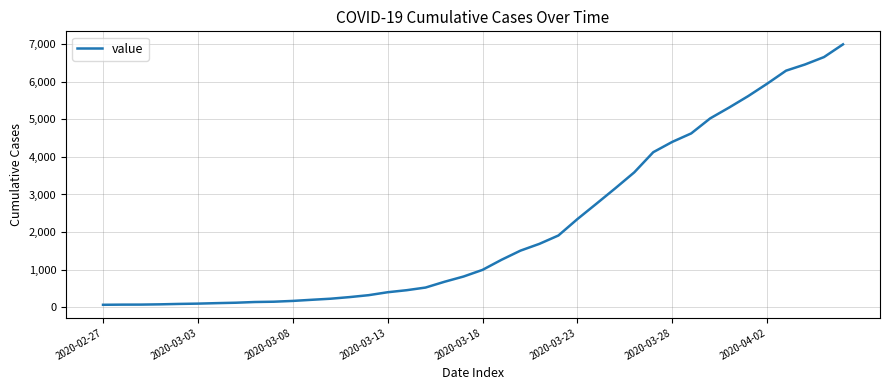

What is the maximum value shown in the chart?

6995